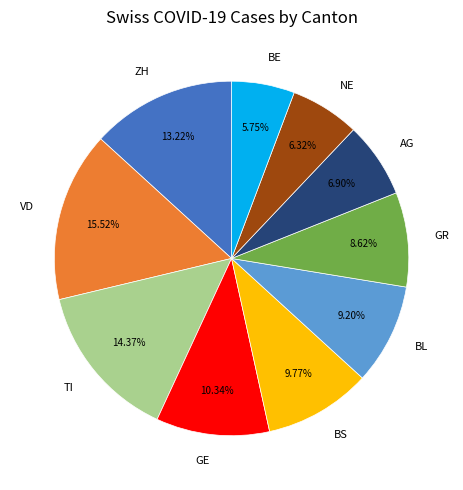

Approximately how many times larger is the value at GR compared to NE?

1.4